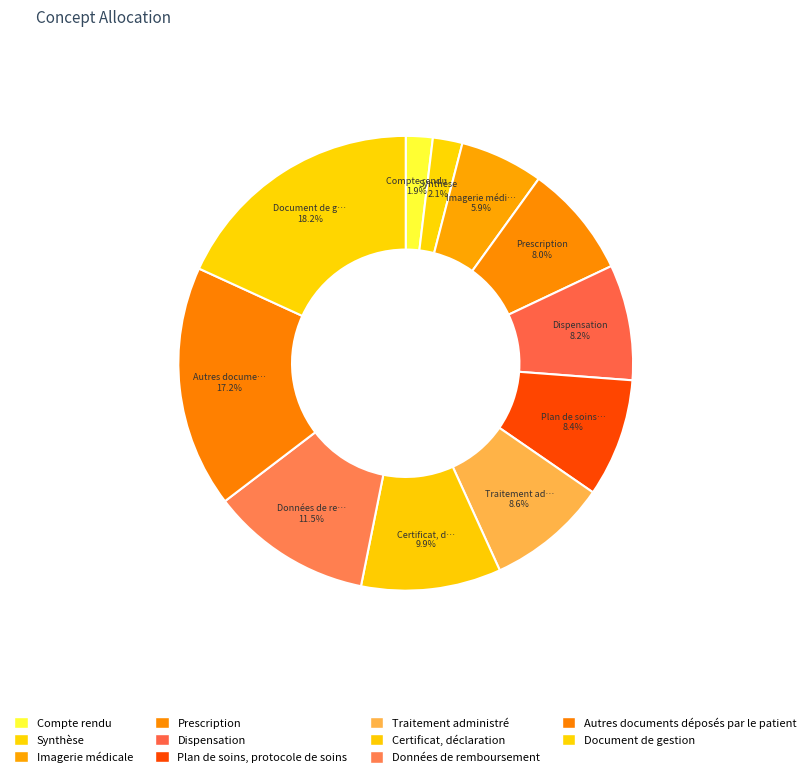

Is Synthèse the majority of the pie?

No